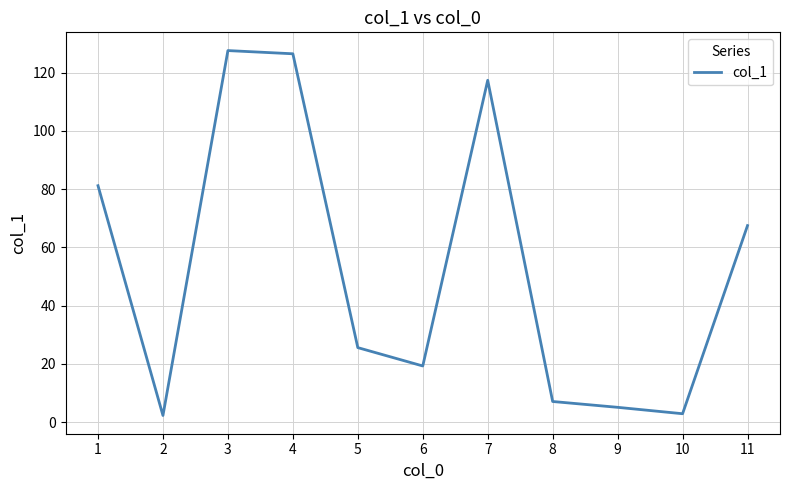

What is the greatest value displayed?

127.6